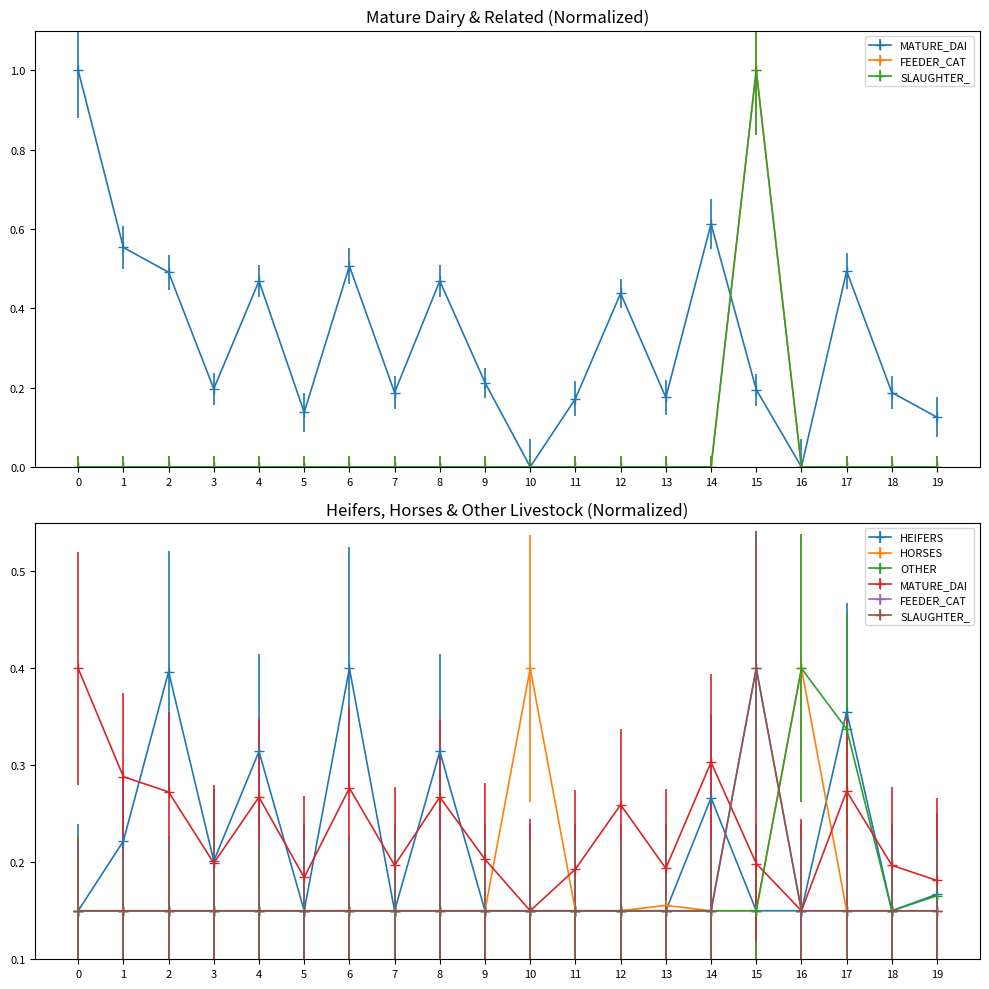

Where is the first local minimum for MATURE_DAI?

3